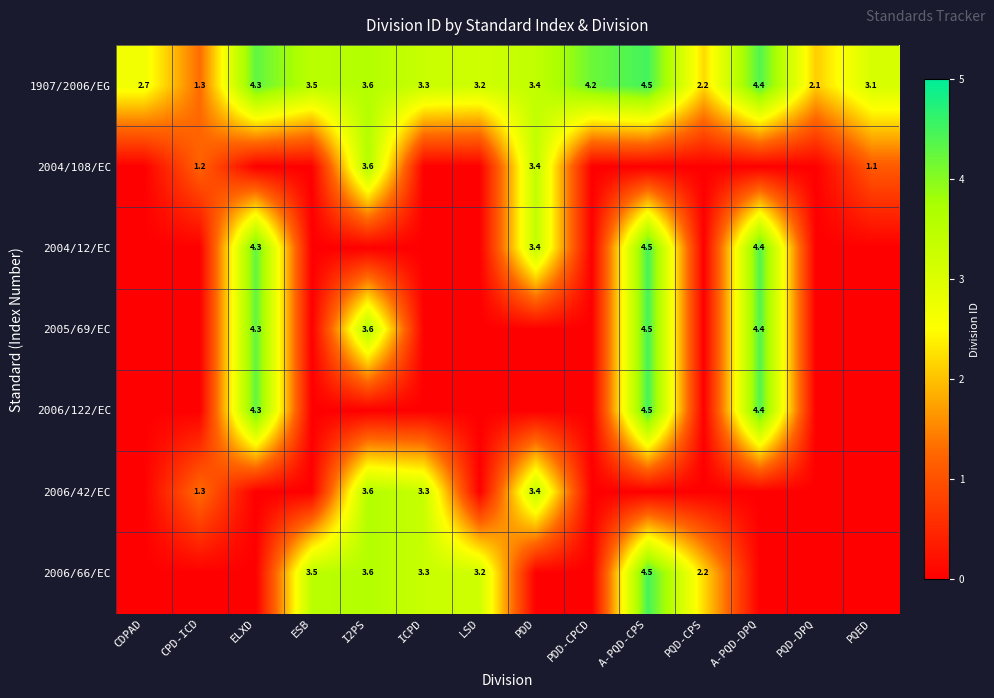

What value does the 1907/2006/EG series have at CPD-ICD?

1.3